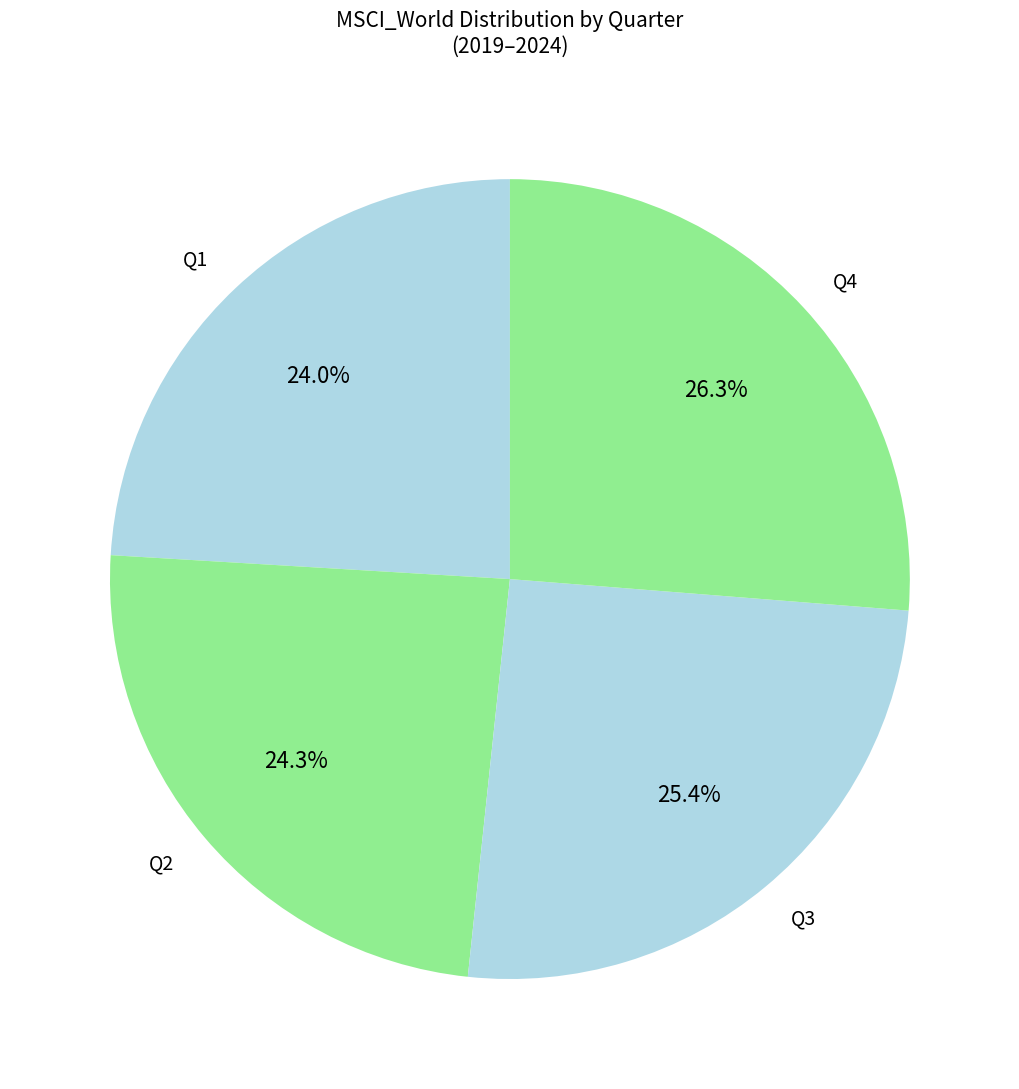

What percentage is the Q1 slice, to the nearest percent?

24%